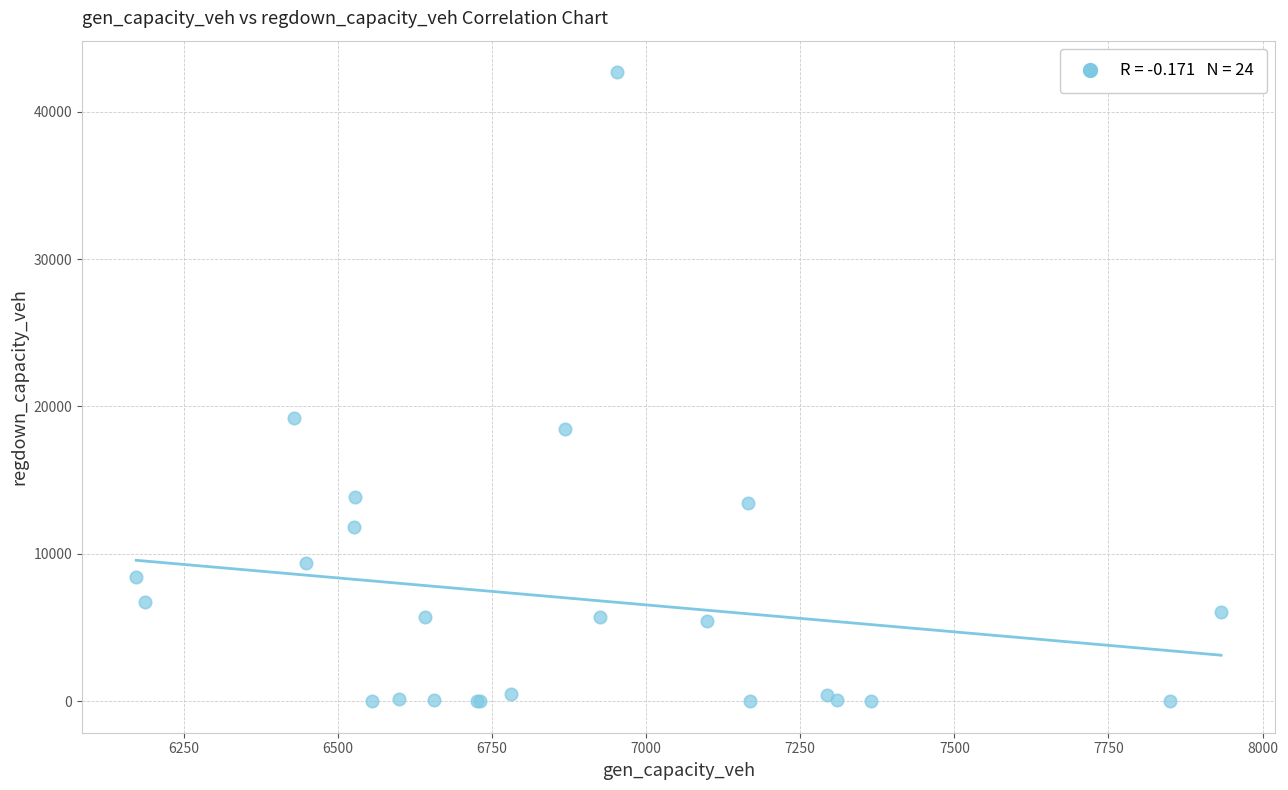

What Y value in the scatter plot is closest to 21340?

19216.5